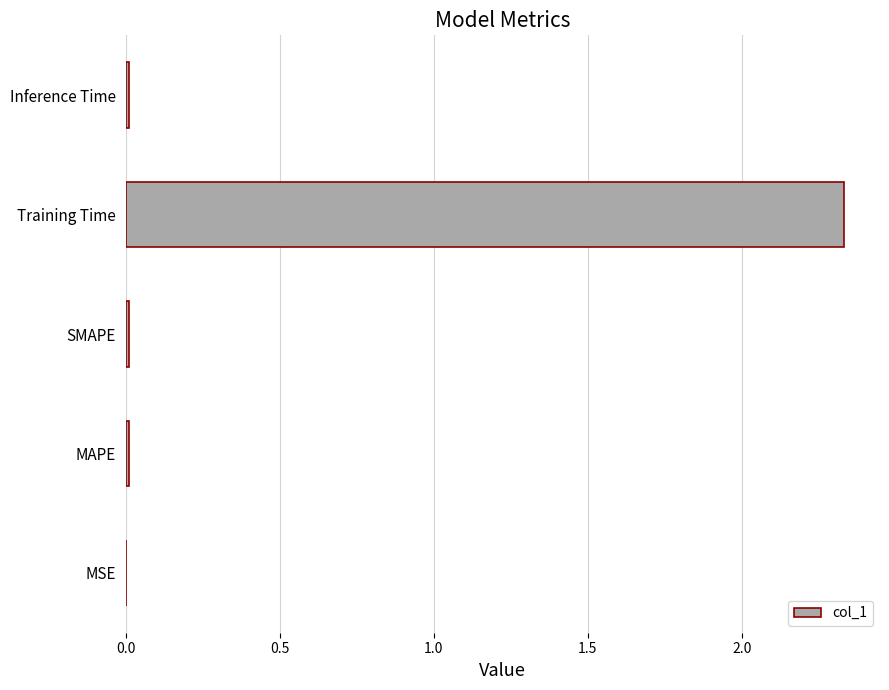

What is the sum of all values?

2.4